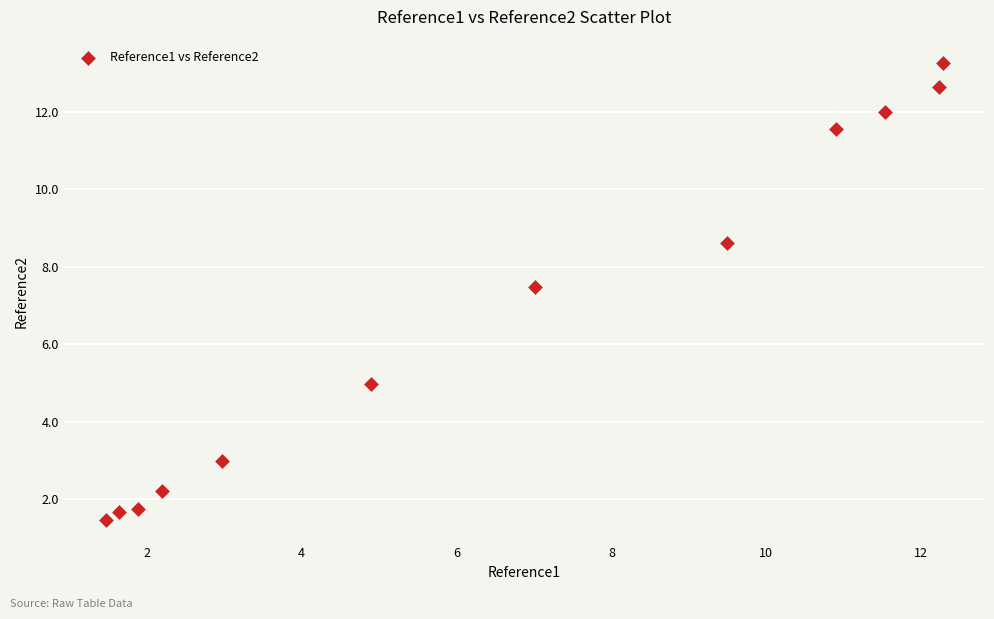

What is the range of X values (max minus min)?

10.8